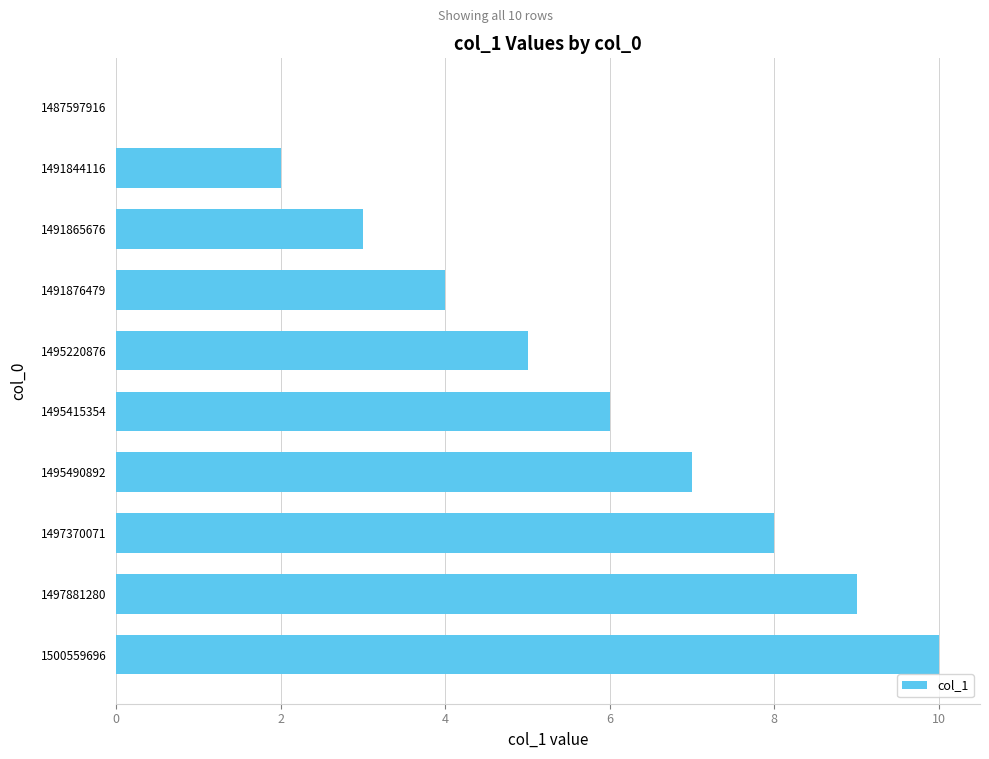

What is the change in value from 1495220876 to 1495490892?

+2